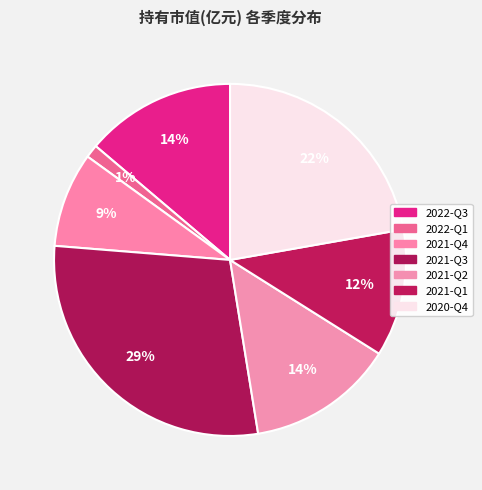

What is the smallest slice in the pie chart?

2022-Q1